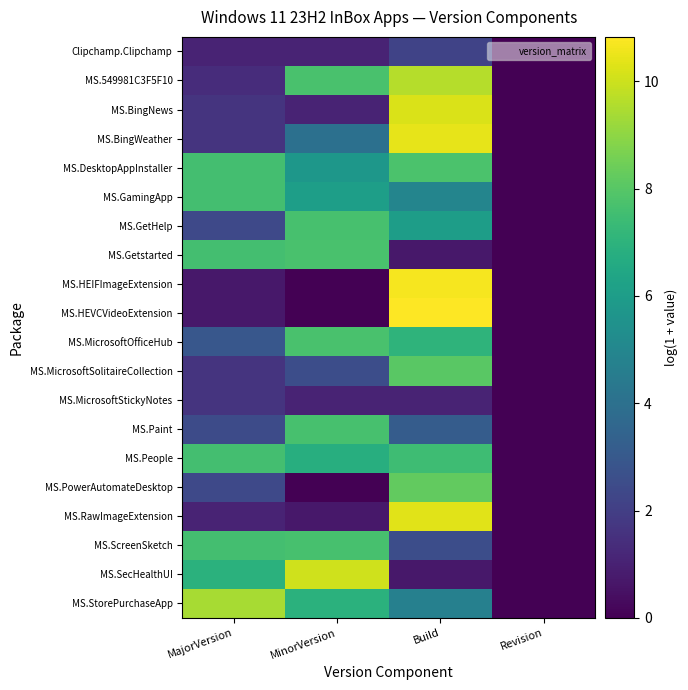

Reading right to left, what are all the values shown in this chart?

Clipchamp.Clipchamp: Revision=0.0	Build=2.2	MinorVersion=1.1	MajorVersion=1.1
MS.549981C3F5F10: Revision=0.0	Build=9.6	MinorVersion=7.7	MajorVersion=1.4
MS.BingNews: Revision=0.0	Build=10.2	MinorVersion=1.1	MajorVersion=1.6
MS.BingWeather: Revision=0.0	Build=10.4	MinorVersion=4.0	MajorVersion=1.6
MS.DesktopAppInstaller: Revision=0.0	Build=7.8	MinorVersion=5.7	MajorVersion=7.6
MS.GamingApp: Revision=0.0	Build=4.9	MinorVersion=6.1	MajorVersion=7.6
MS.GetHelp: Revision=0.0	Build=6.0	MinorVersion=7.7	MajorVersion=2.4
MS.Getstarted: Revision=0.0	Build=0.7	MinorVersion=7.7	MajorVersion=7.6
MS.HEIFImageExtension: Revision=0.0	Build=10.7	MinorVersion=0.0	MajorVersion=0.7
MS.HEVCVideoExtension: Revision=0.0	Build=10.8	MinorVersion=0.0	MajorVersion=0.7
MS.MicrosoftOfficeHub: Revision=0.0	Build=7.0	MinorVersion=7.7	MajorVersion=2.9
MS.MicrosoftSolitaireCollection: Revision=0.0	Build=8.1	MinorVersion=2.6	MajorVersion=1.6
MS.MicrosoftStickyNotes: Revision=0.0	Build=1.1	MinorVersion=1.1	MajorVersion=1.6
MS.Paint: Revision=0.0	Build=3.1	MinorVersion=7.7	MajorVersion=2.5
MS.People: Revision=0.0	Build=7.5	MinorVersion=6.8	MajorVersion=7.6
MS.PowerAutomateDesktop: Revision=0.0	Build=8.2	MinorVersion=0.0	MajorVersion=2.4
MS.RawImageExtension: Revision=0.0	Build=10.3	MinorVersion=0.7	MajorVersion=1.1
MS.ScreenSketch: Revision=0.0	Build=2.6	MinorVersion=7.7	MajorVersion=7.6
MS.SecHealthUI: Revision=0.0	Build=0.7	MinorVersion=10.0	MajorVersion=6.9
MS.StorePurchaseApp: Revision=0.0	Build=4.7	MinorVersion=6.9	MajorVersion=9.4